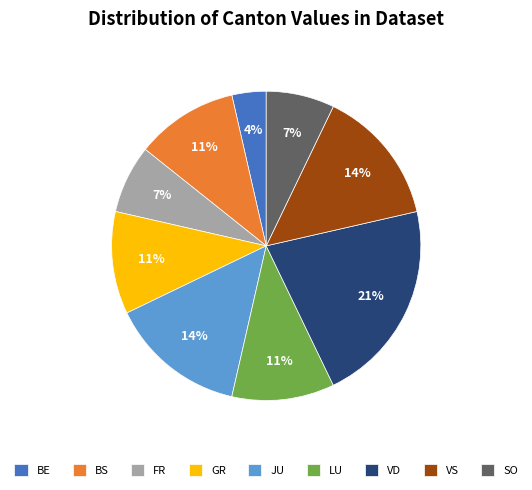

To the nearest percent, what portion does BS represent?

11%